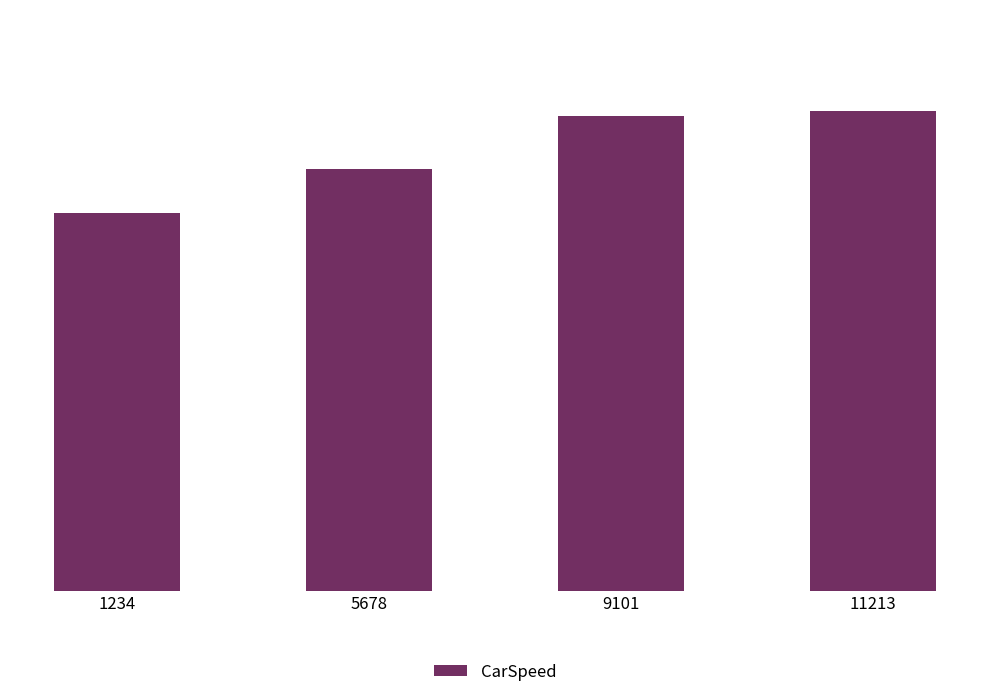

At which category does the chart reach its minimum across all series?

1234